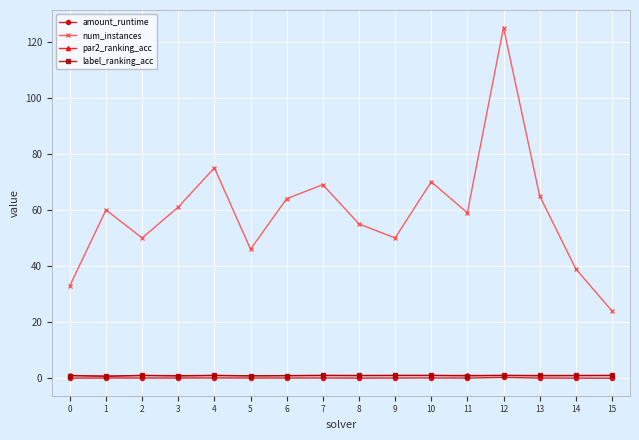

Is it true that par2_ranking_acc equals 1.0 at 4?

True